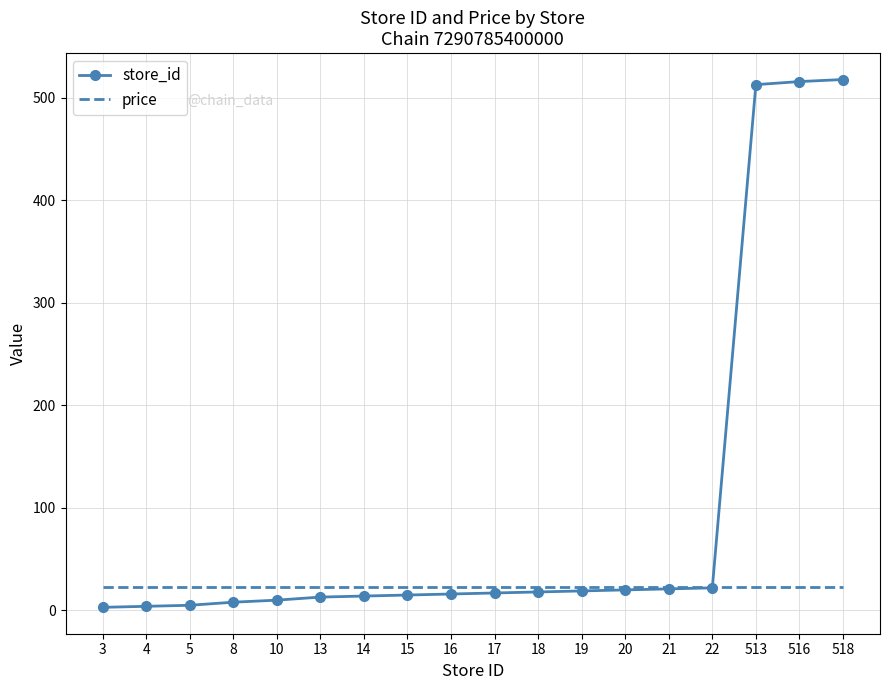

What is the maximum value for price?

22.9